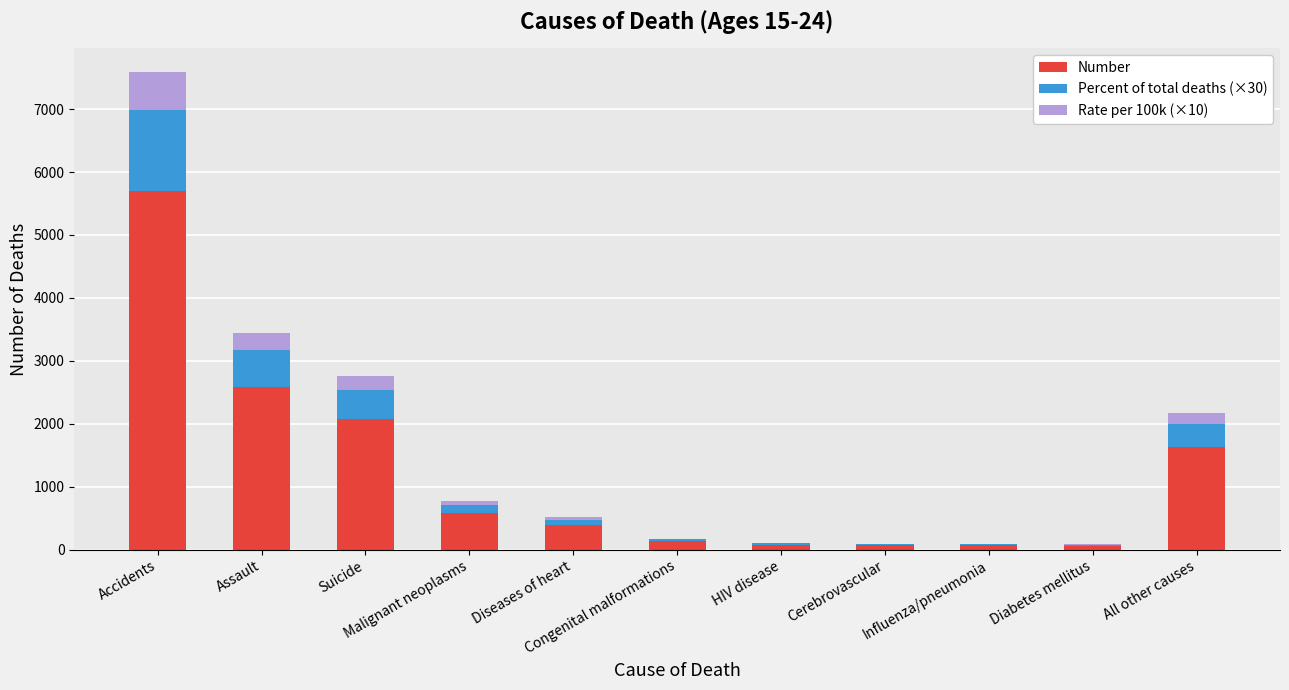

True or false: Rate per 100k (×10) has a value of 21 at Diseases of heart.

False